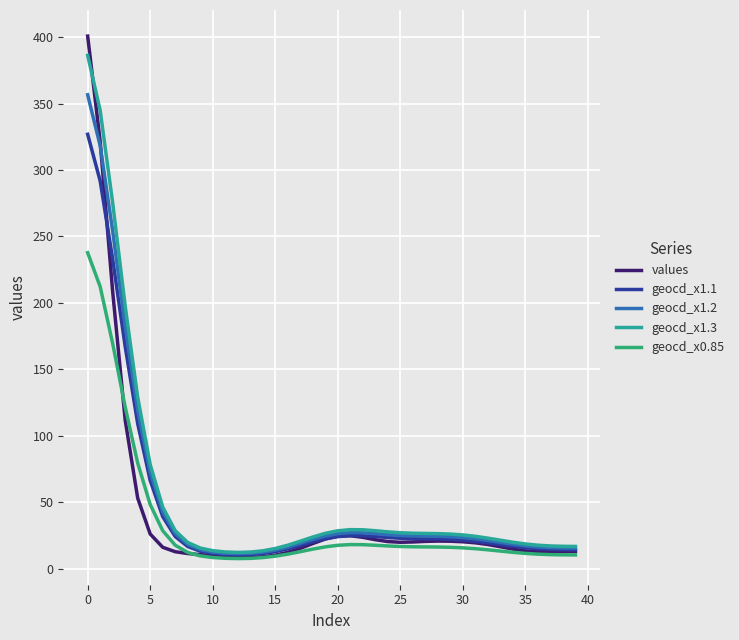

Which series has the largest total across all categories?

geocd_x1.3